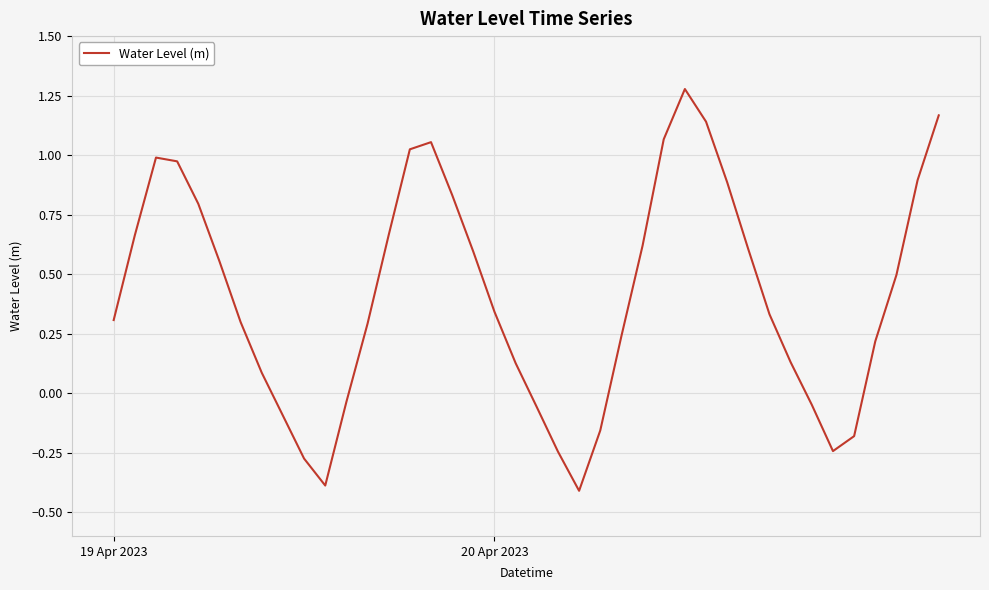

How many series are shown in this chart?

1